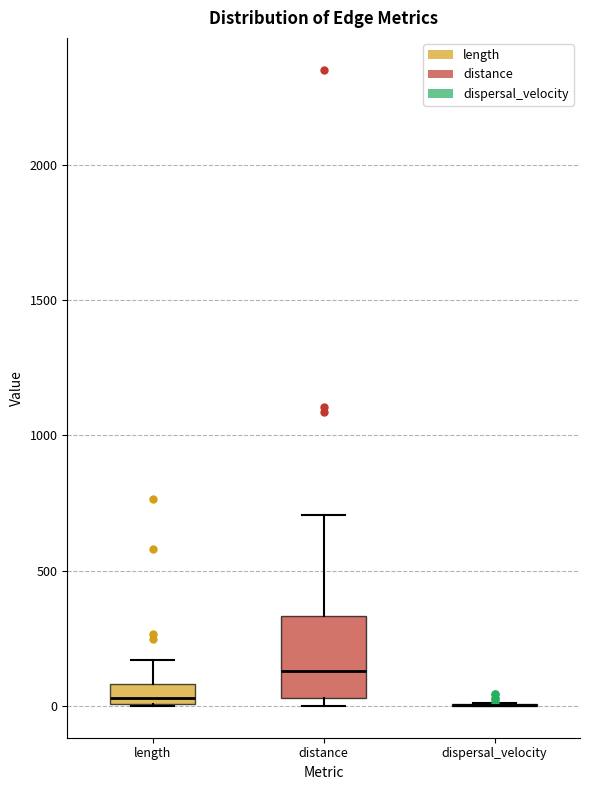

Where does the upper whisker of the box for length end on the y-axis? The values are not printed on the chart, so give them approximately, as read against the axis.

150